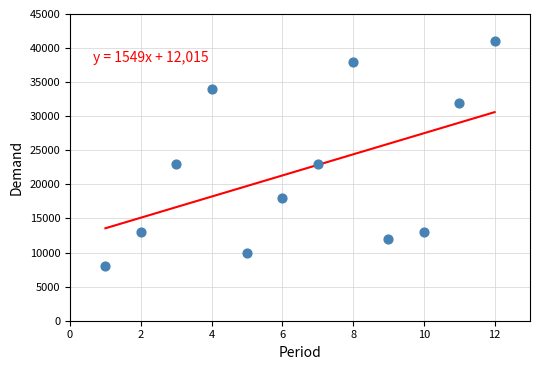

What is the range of X values (max minus min)?

11